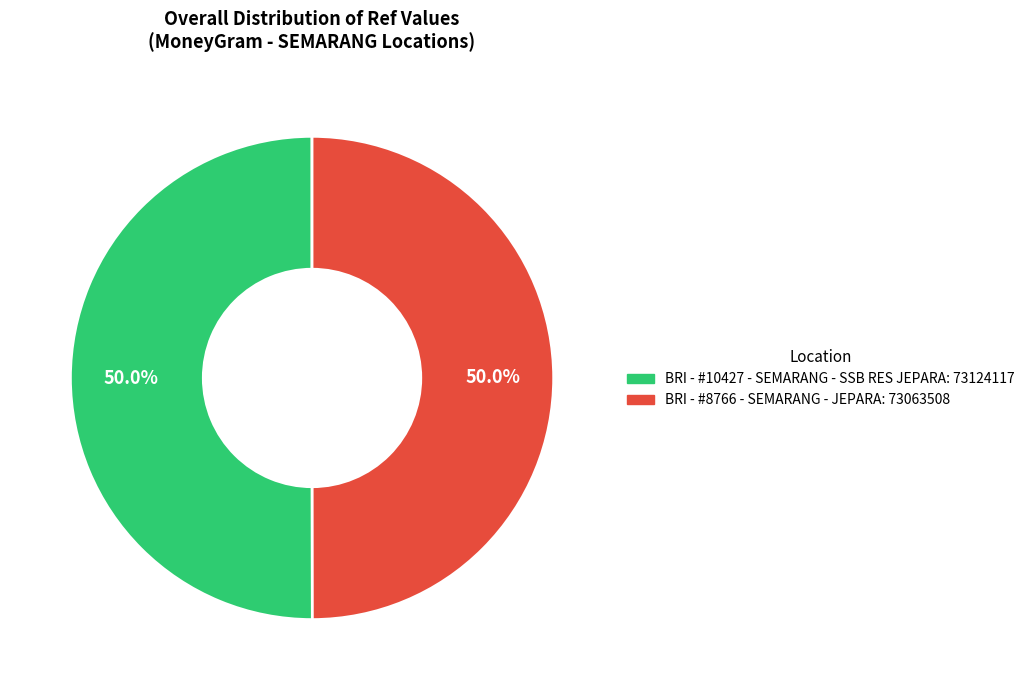

Approximately how many times larger is the value at BRI - #8766 - SEMARANG - JEPARA compared to BRI - #10427 - SEMARANG - SSB RES JEPARA?

1.0